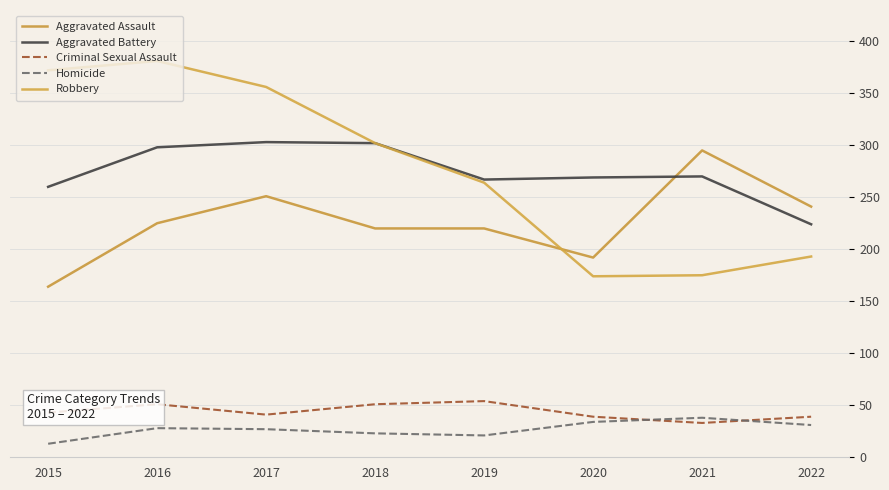

List the labels in order of Homicide value, largest first.

2021, 2020, 2022, 2016, 2017, 2018, 2019, 2015